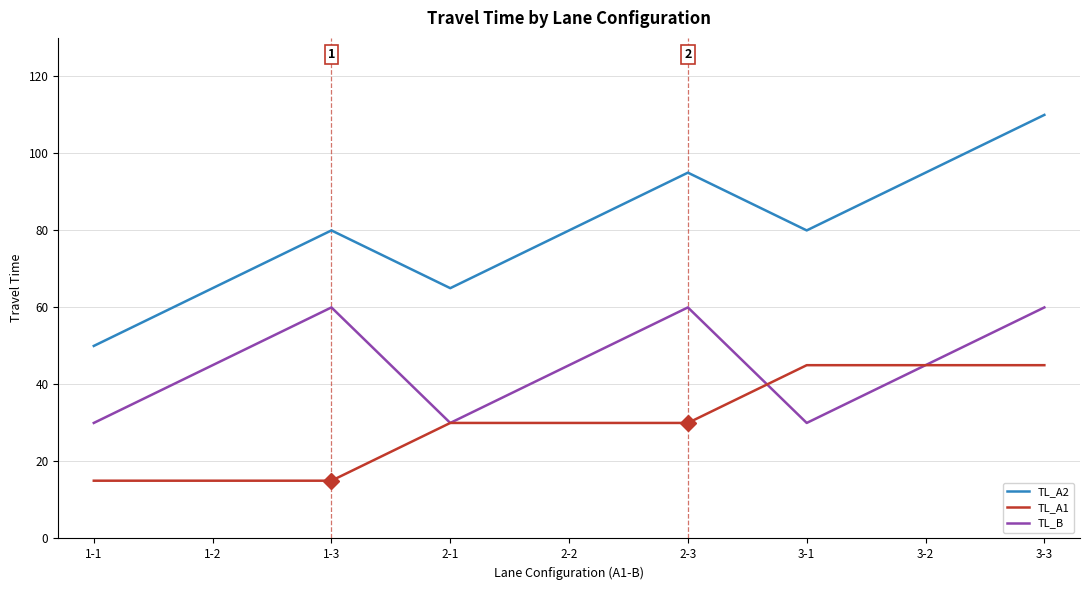

Is the value of TL_A2 at 1-1 greater than the value of TL_B at 1-1?

Yes